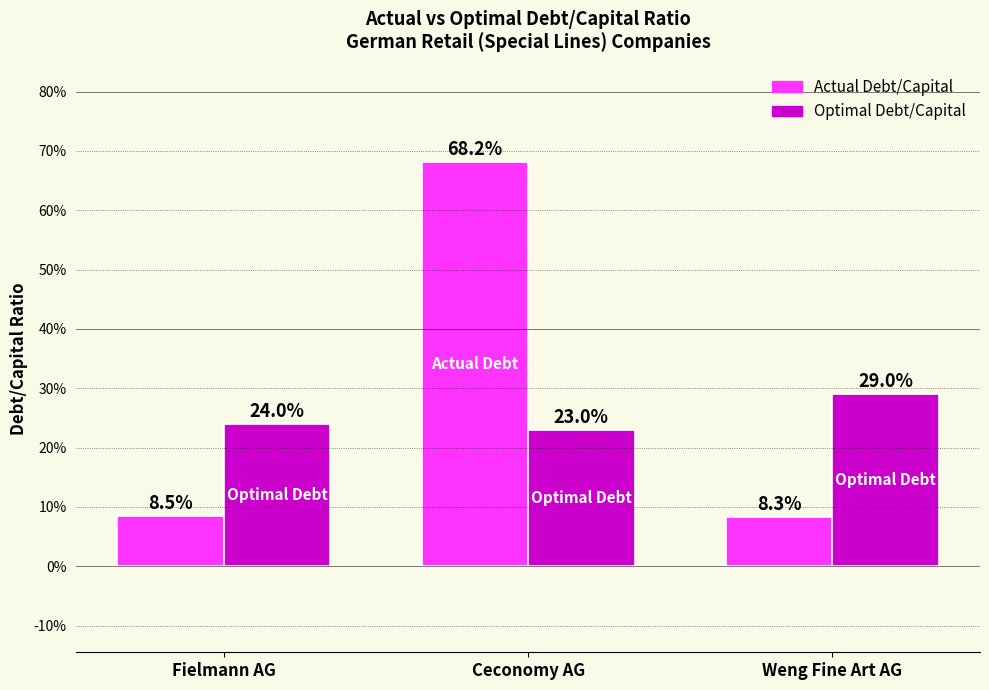

What are all the series names shown in the legend?

Actual Debt/Capital, Optimal Debt/Capital